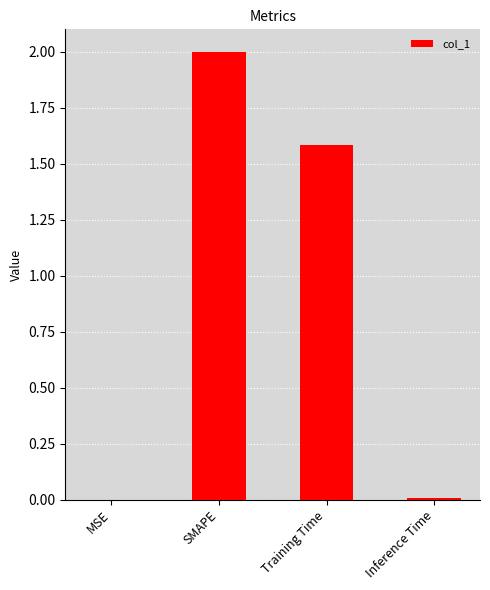

What is the approximate value at SMAPE?

2.0